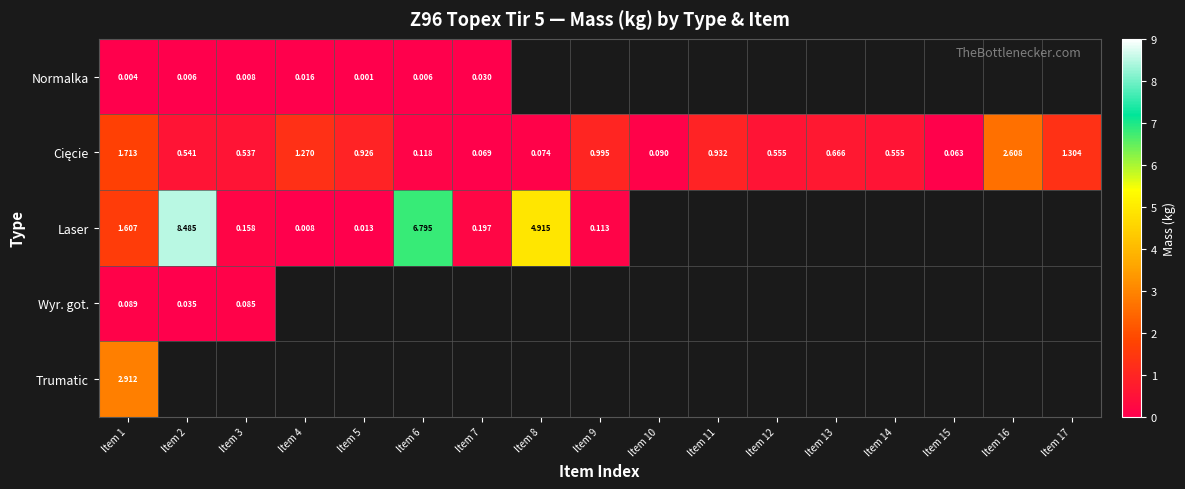

Which series changed the most between Item 12 and Item 17?

Cięcie